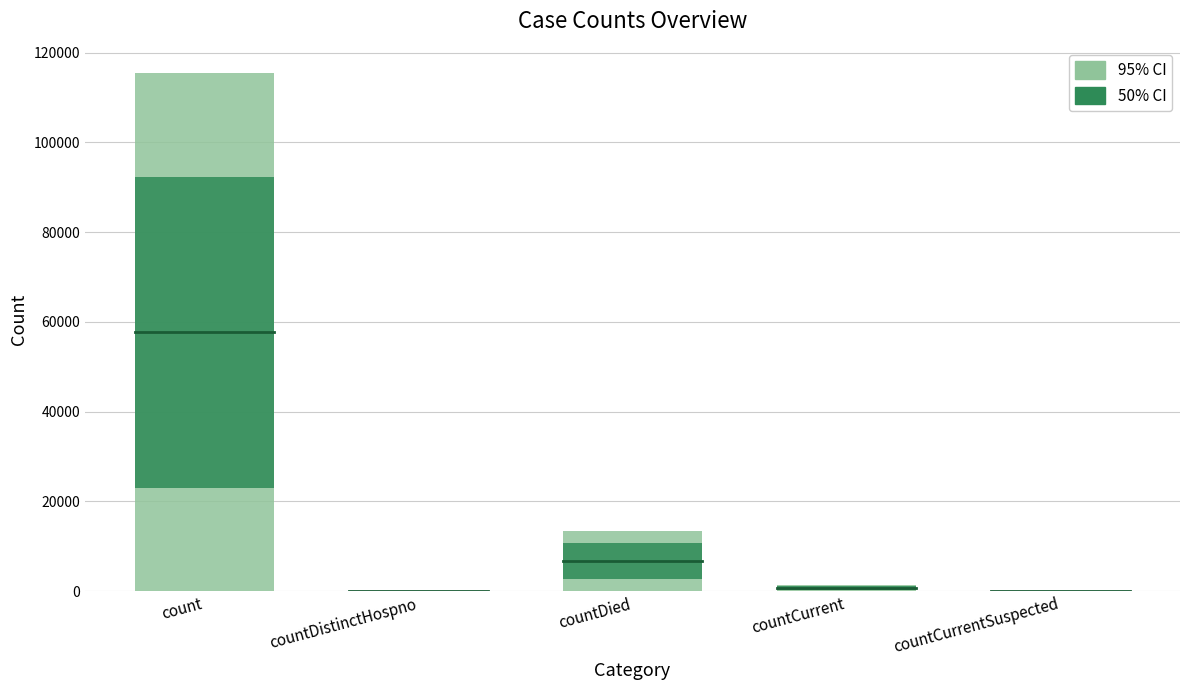

Reading left to right, what are all the values shown in this chart?

95% CI: 115379.0	0.0	13343.0	1383.0	0.0
50% CI: 69227.4	0.0	8005.8	829.8	0.0